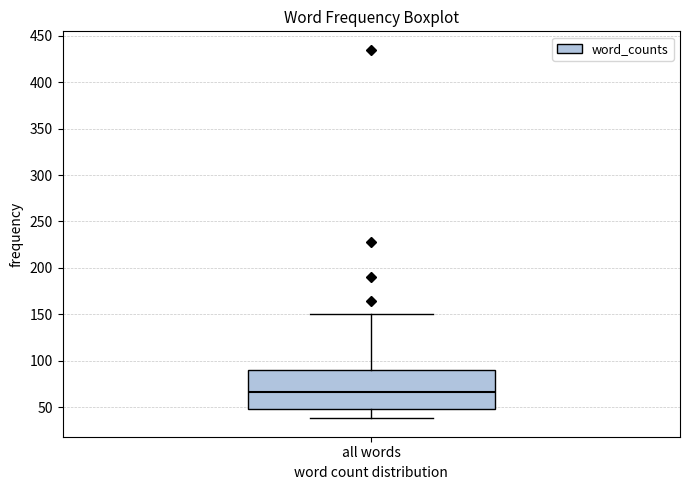

Where is the upper edge of the box for all words on the y-axis? The values are not printed on the chart, so give them approximately, as read against the axis.

90